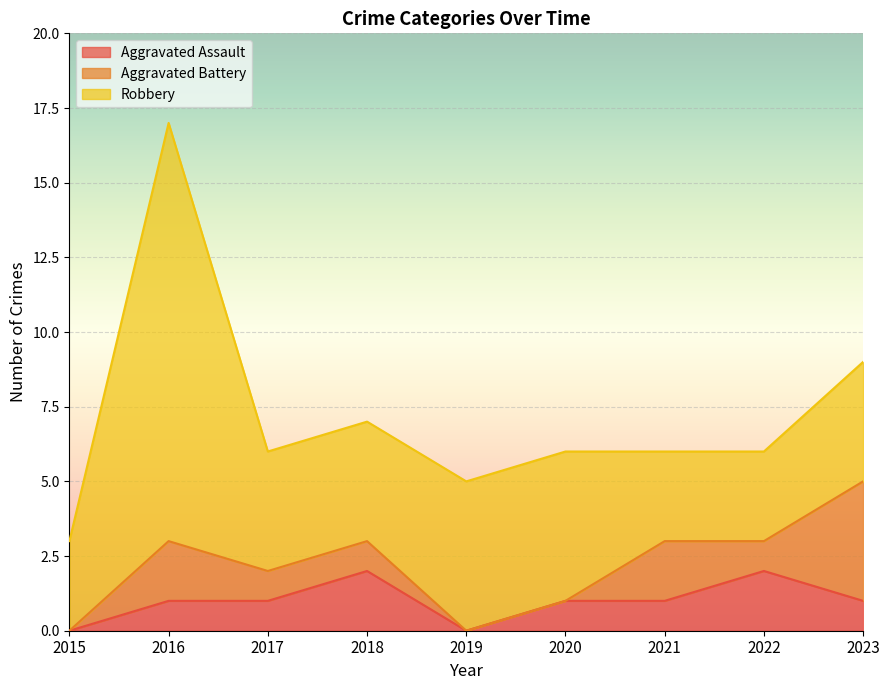

What is the average value of the Robbery series?

5